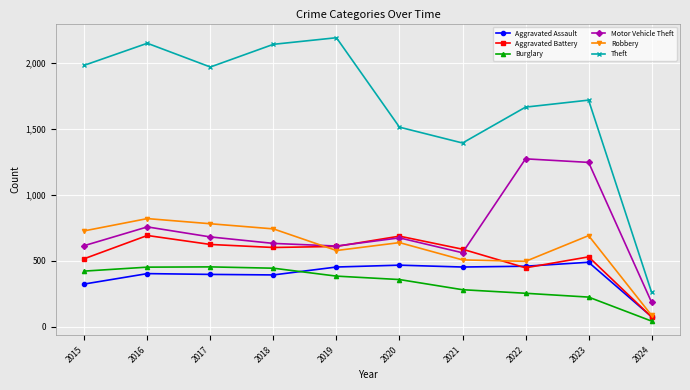

The value of Theft at 2015 is 1981. True or false?

True